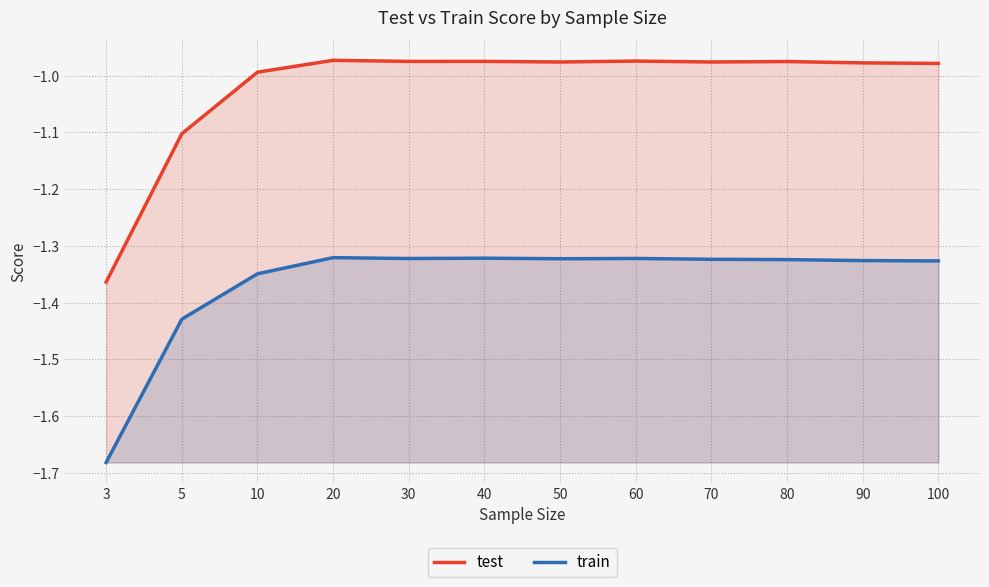

Which label corresponds to the smallest value in the chart?

3